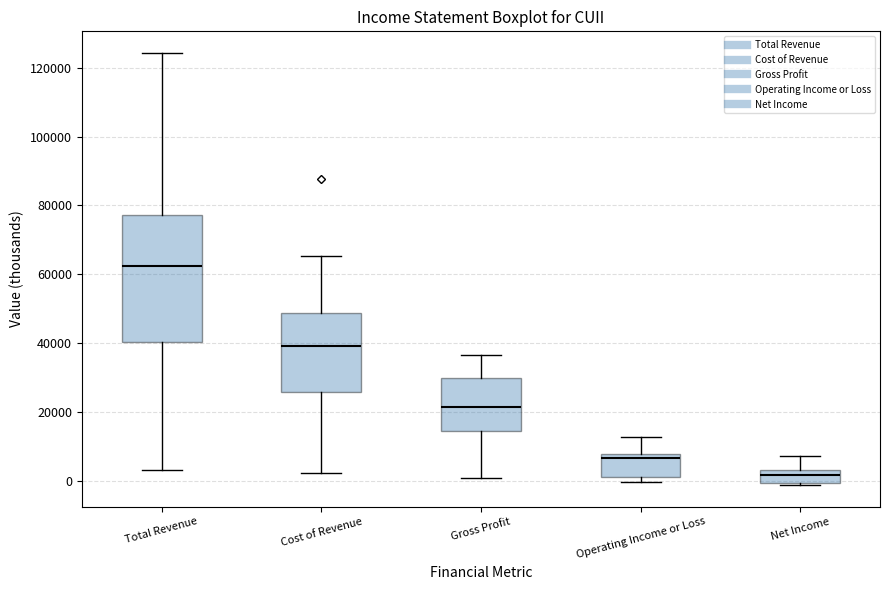

Which box has the highest median line?

Total Revenue